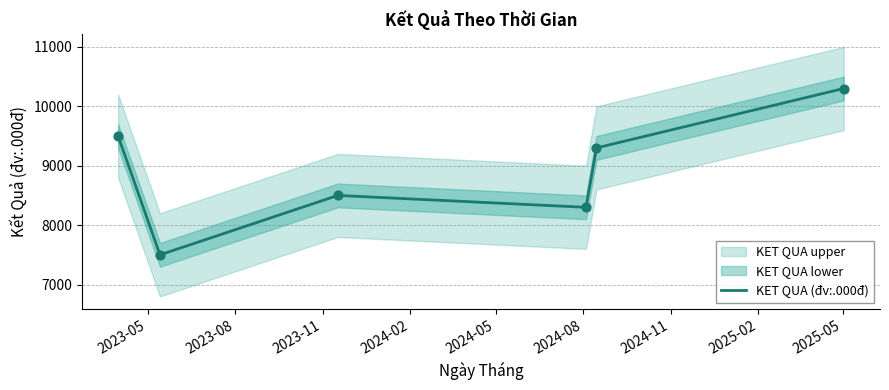

What is the minimum value for KET QUA (đv:.000đ)?

7500